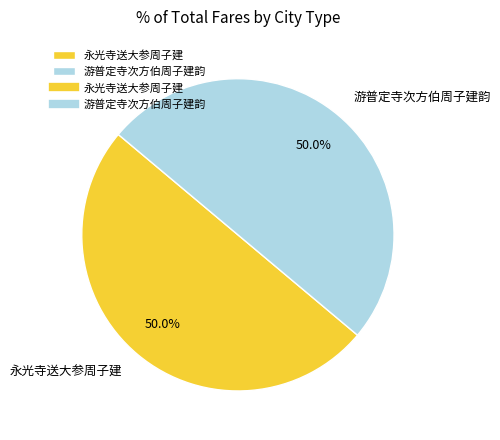

How many slices are in this pie chart?

2